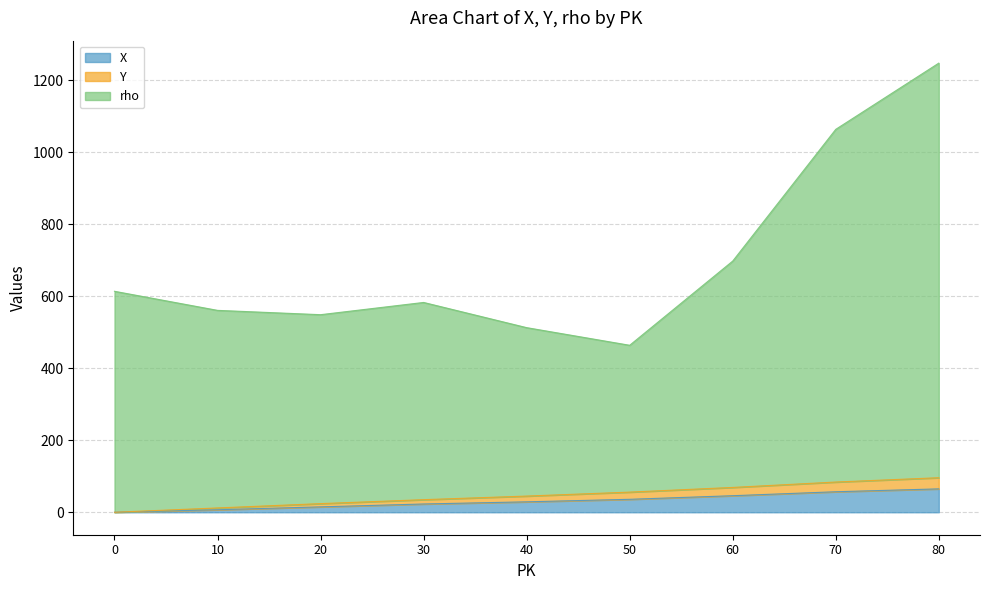

Reading left to right, extract all data points from this chart.

X: 0=0	10=7	20=15	30=23	40=29	50=36	60=46	70=57	80=65
Y: 0=0	10=12	20=24	30=35	40=45	50=56	60=69	70=84	80=96
rho: 0=614	10=561	20=549	30=583	40=513	50=464	60=698	70=1064	80=1248